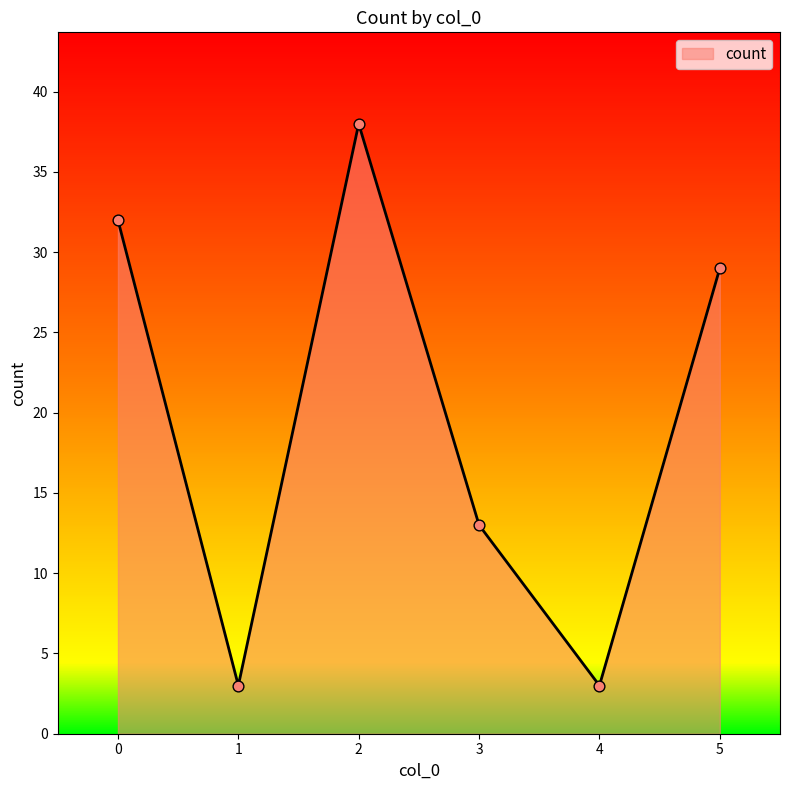

What is the change in value from 4 to 5?

+26